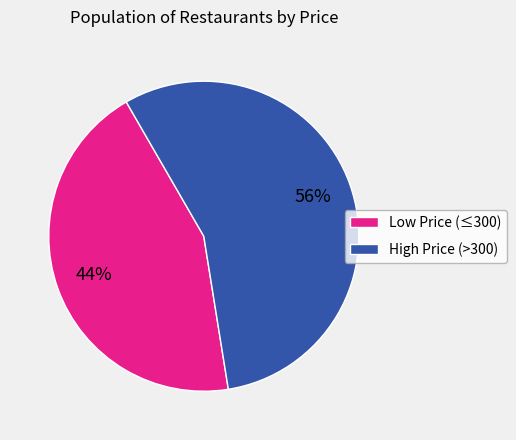

To the nearest percent, what is the average slice percentage?

50%